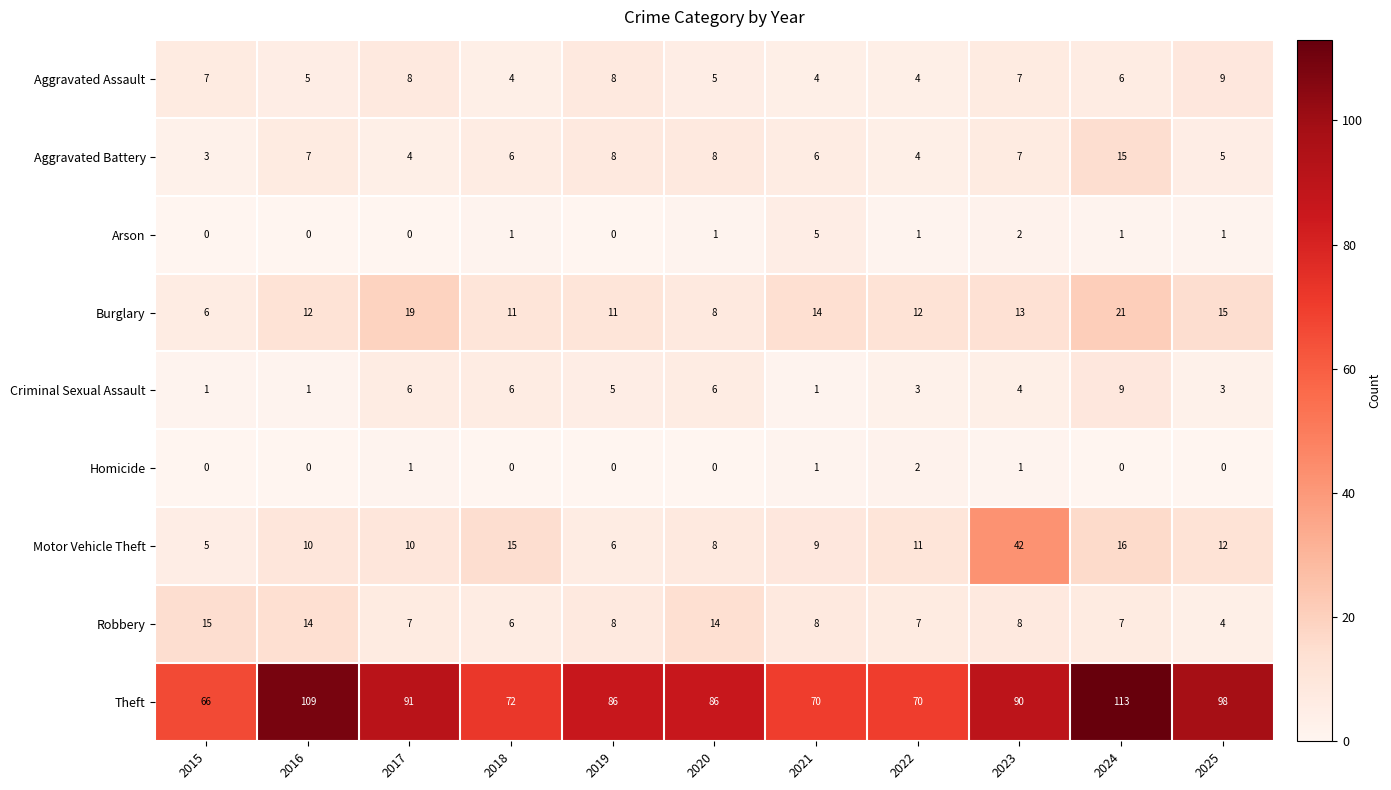

Between 2018 and 2025, which series saw the biggest shift?

Theft